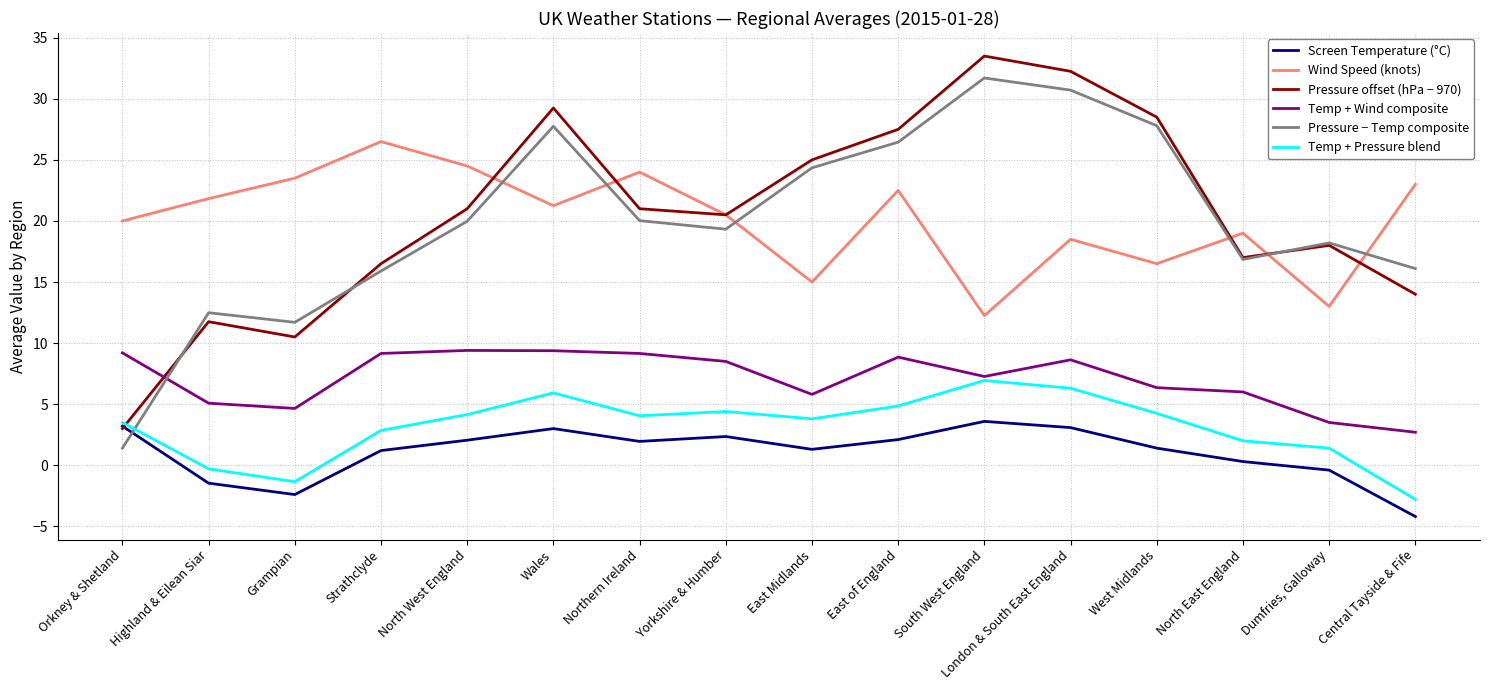

Which series ends up on top after the final intersection of Temp + Wind composite and Pressure offset (hPa − 970)?

Pressure offset (hPa − 970)